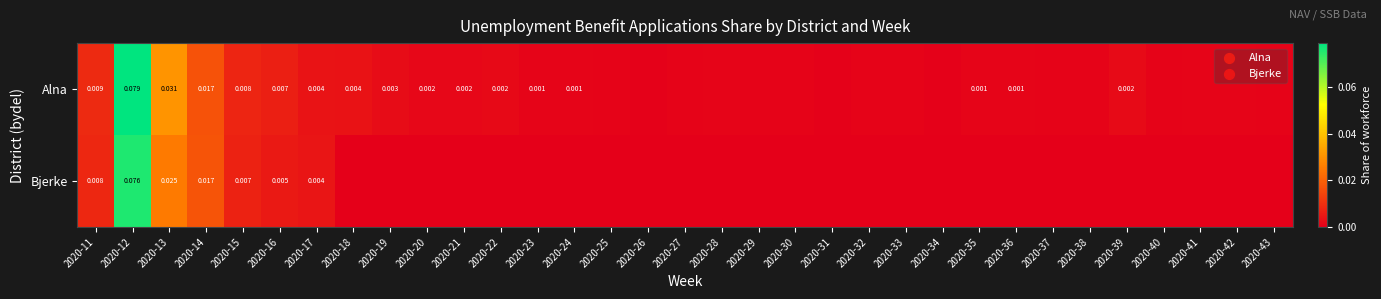

Between 2020-27 and 2020-28, which series saw the biggest shift?

Alna